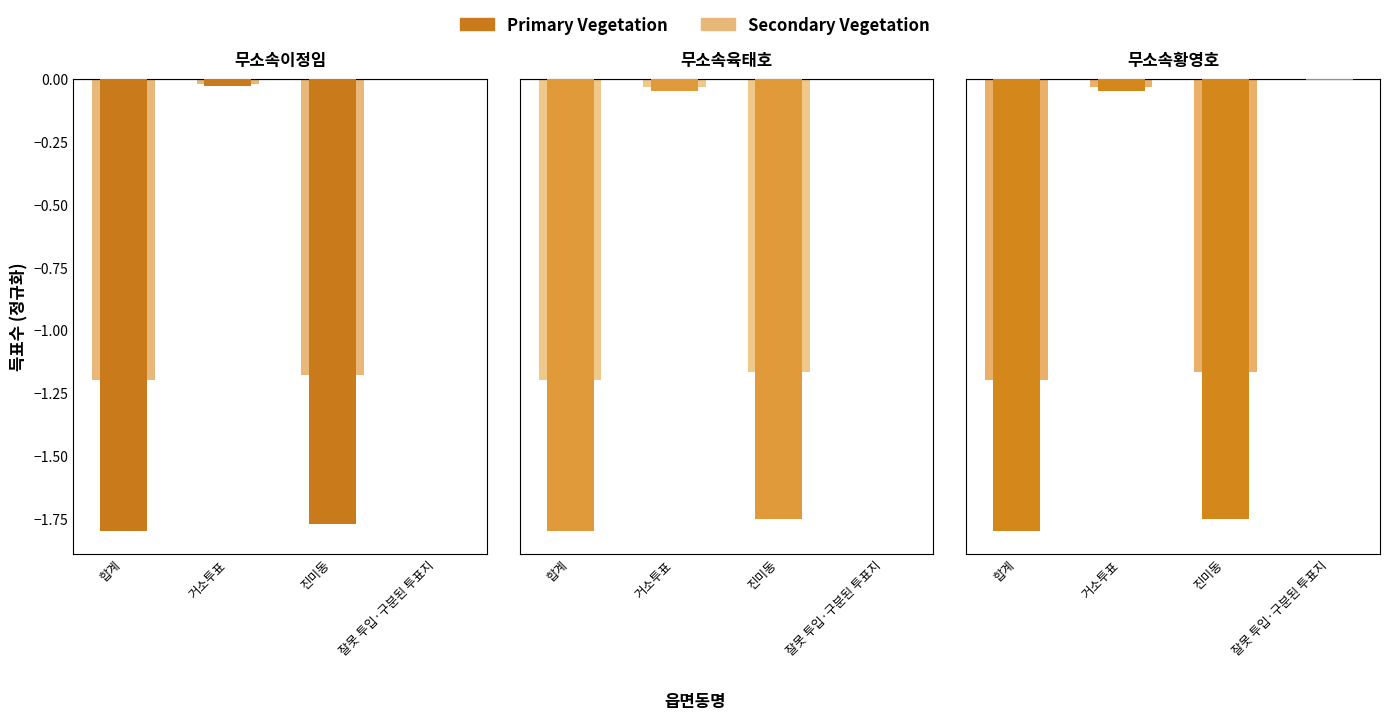

Between 합계 and 잘못 투입·구분된 투표지, which is larger?

잘못 투입·구분된 투표지